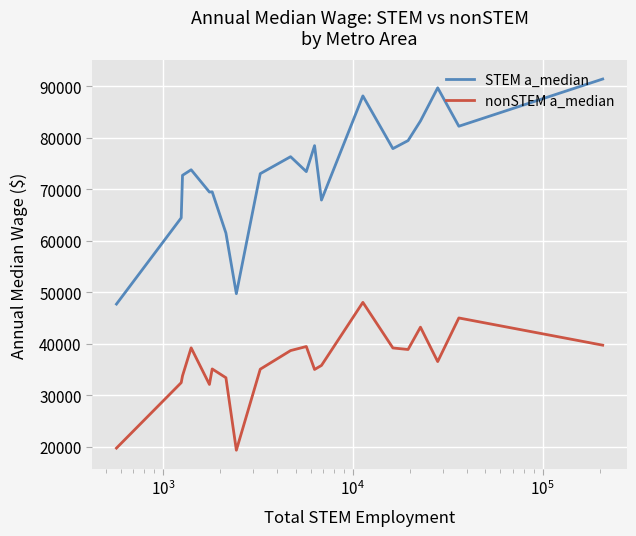

What is the highest value of the STEM a_median series?

91450